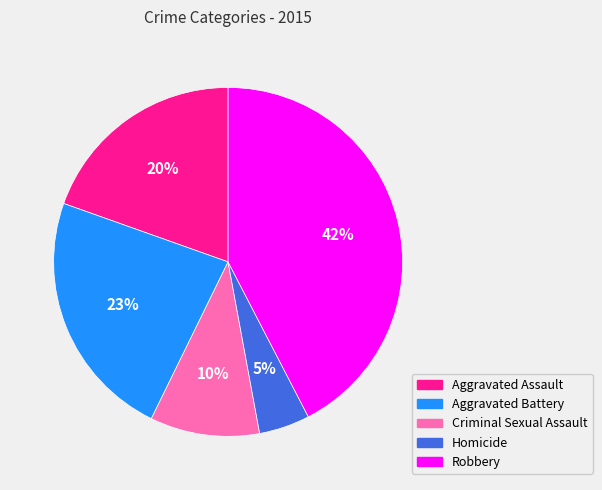

Which has a higher value, Robbery or Aggravated Battery?

Robbery